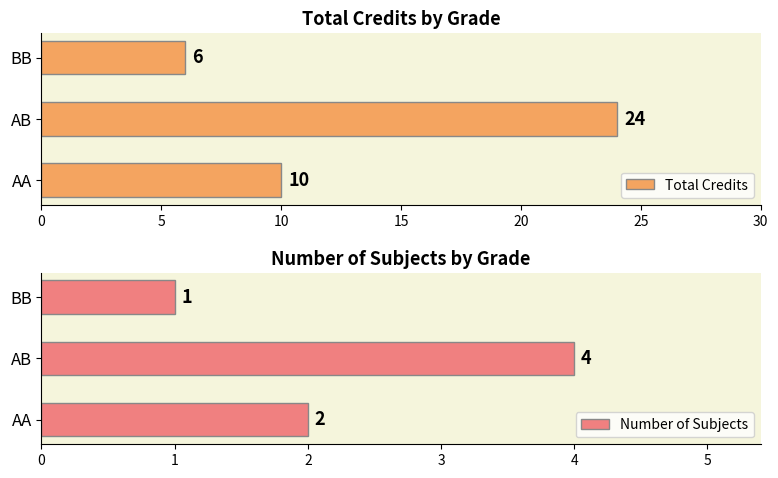

What is the lowest value of the Total Credits series?

6